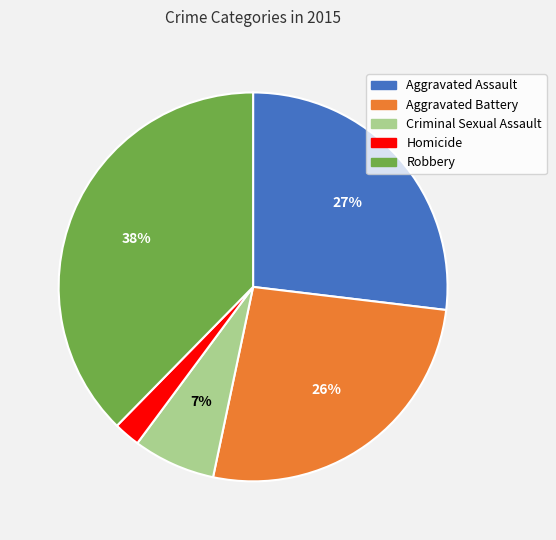

Count the number of slices in the pie.

5